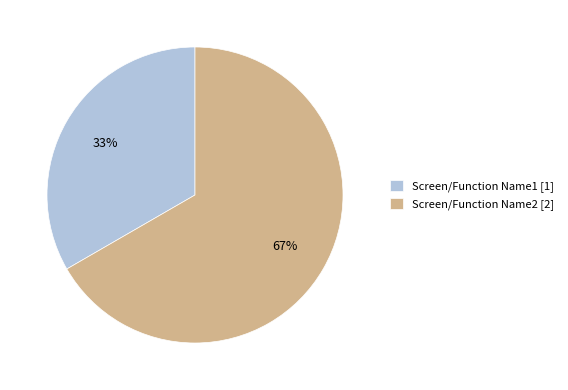

Does Screen/Function Name2 account for over 50% of the chart?

Yes